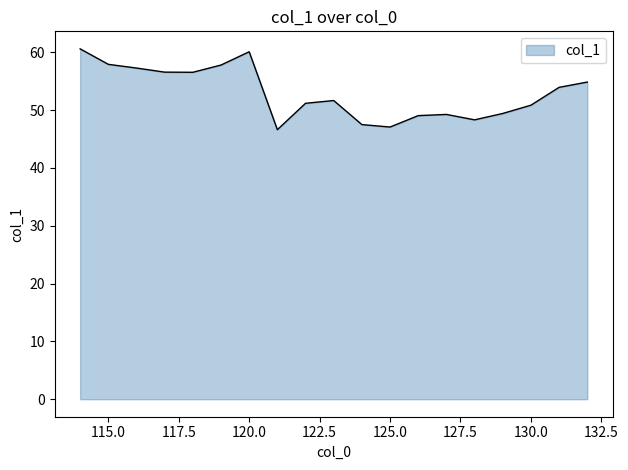

What is the difference between the maximum and minimum values?

14.0